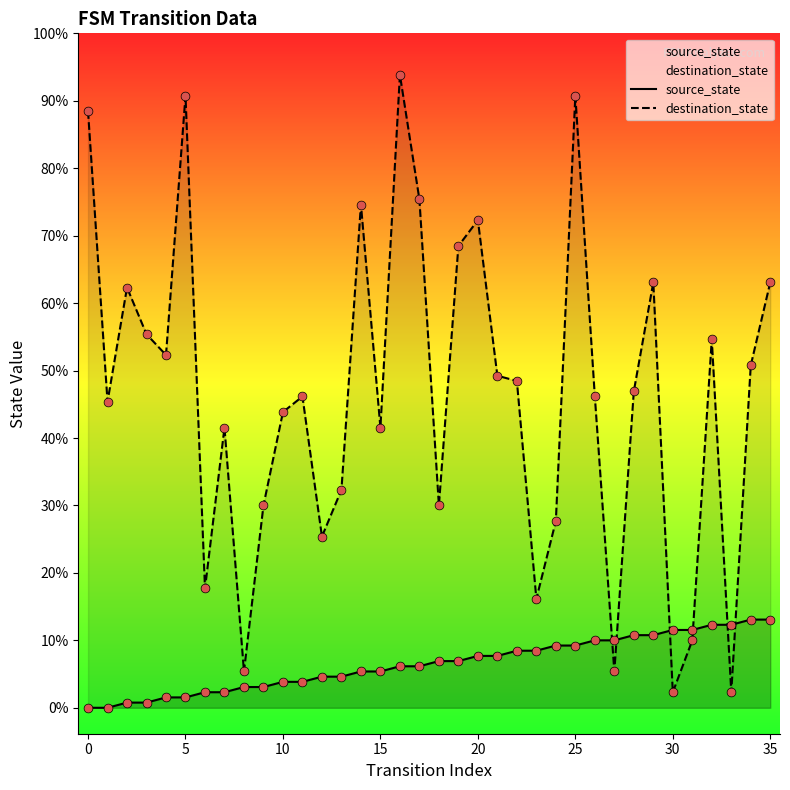

At which category is the sum across all series the highest?

16